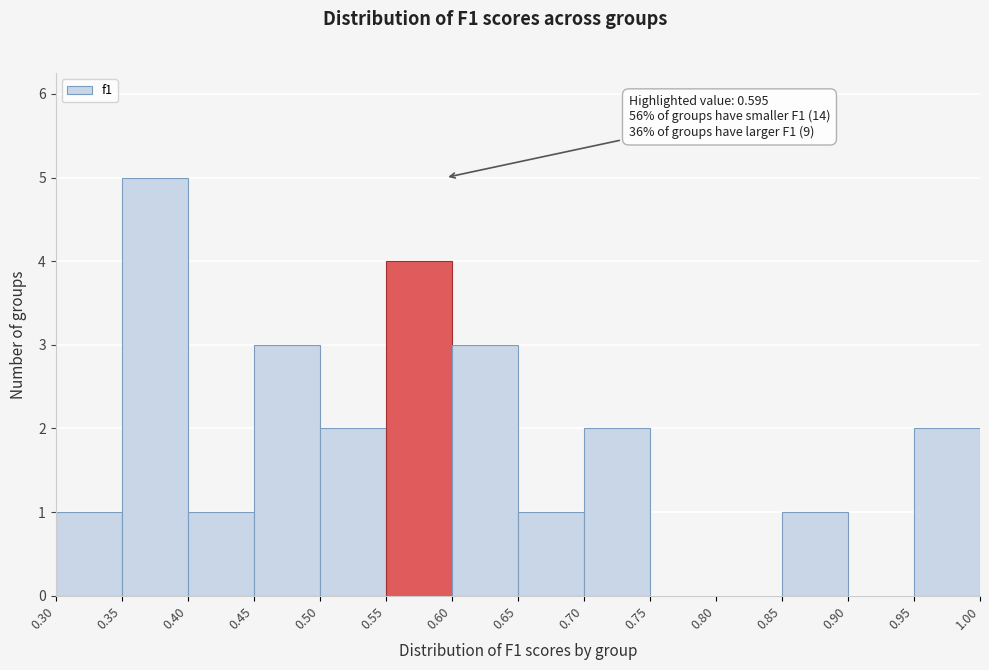

Over which range of the x-axis is the bar tallest?

0.35 to 0.40